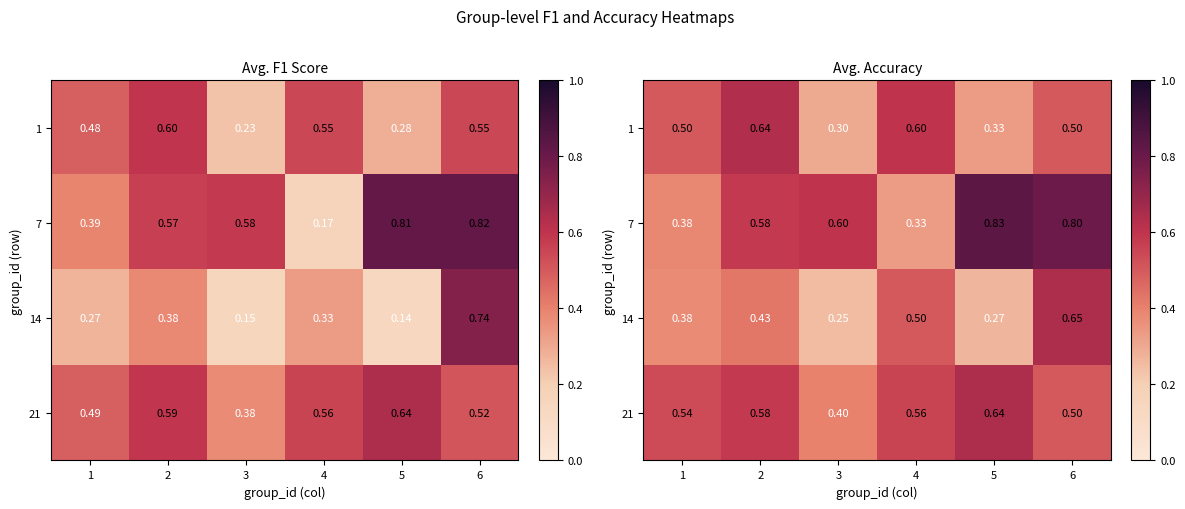

What is the spread (max minus min) of values at 1?

0.2